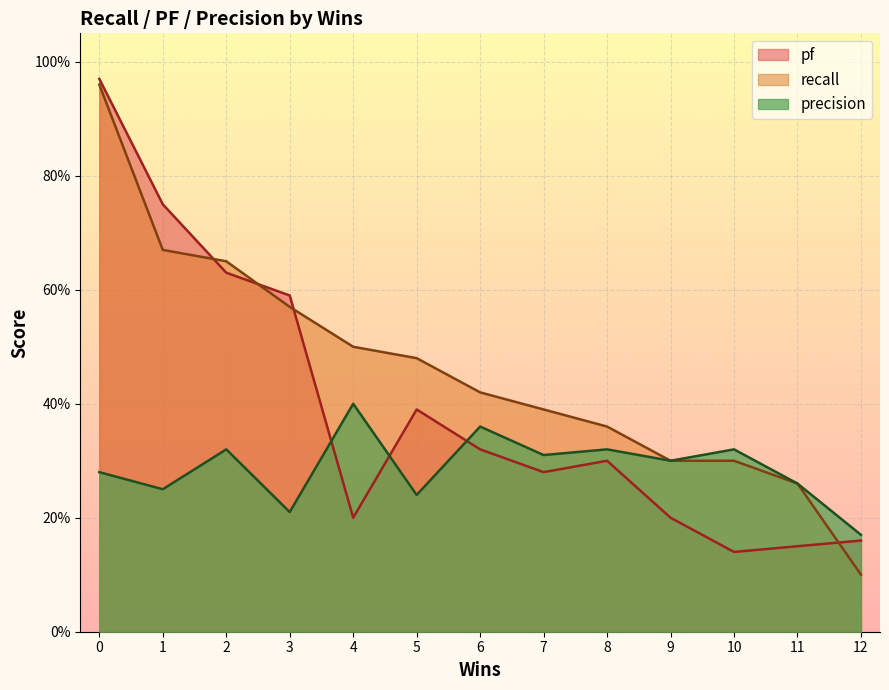

How many series are shown in this chart?

3